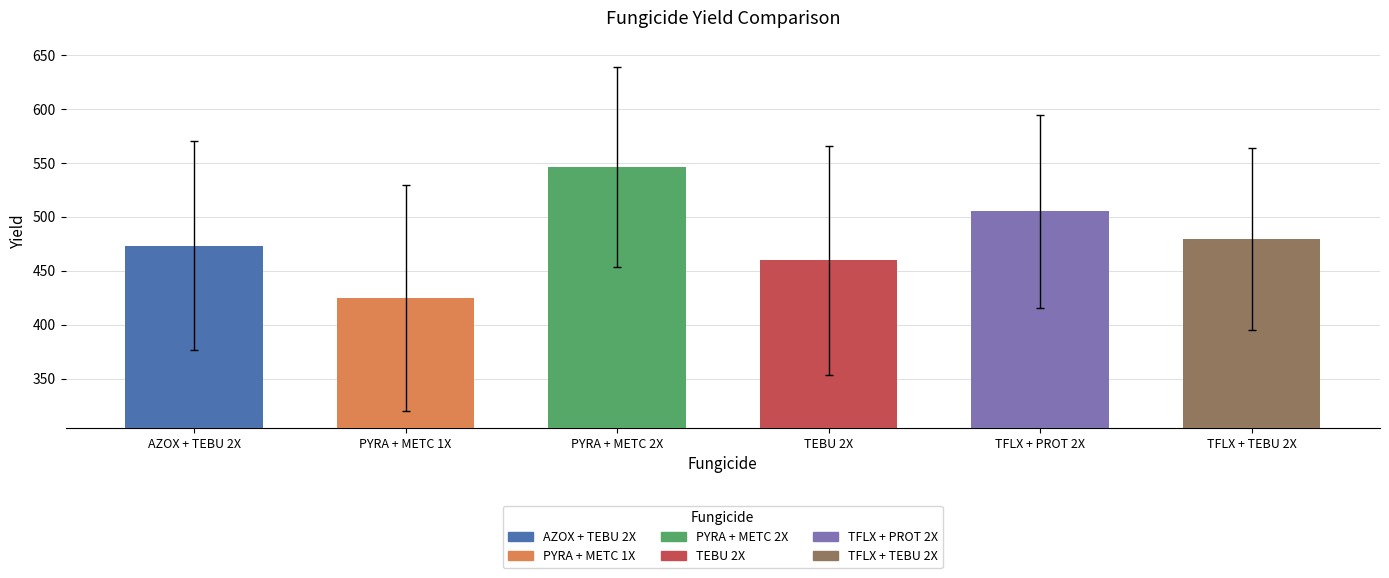

What is the change in value from AZOX + TEBU 2X to TFLX + TEBU 2X?

+6.0